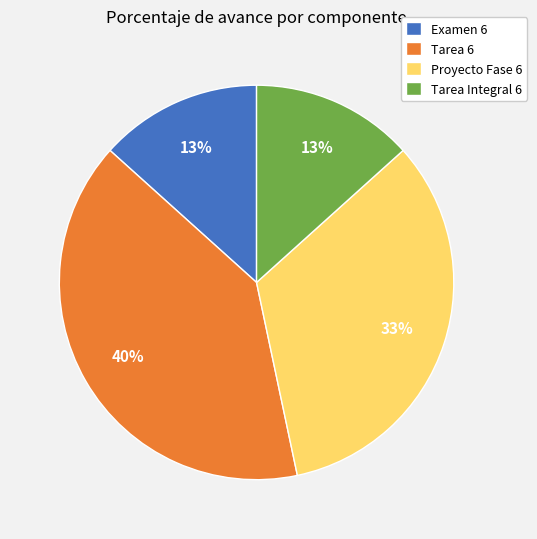

Which category has the biggest portion of the pie?

Tarea 6